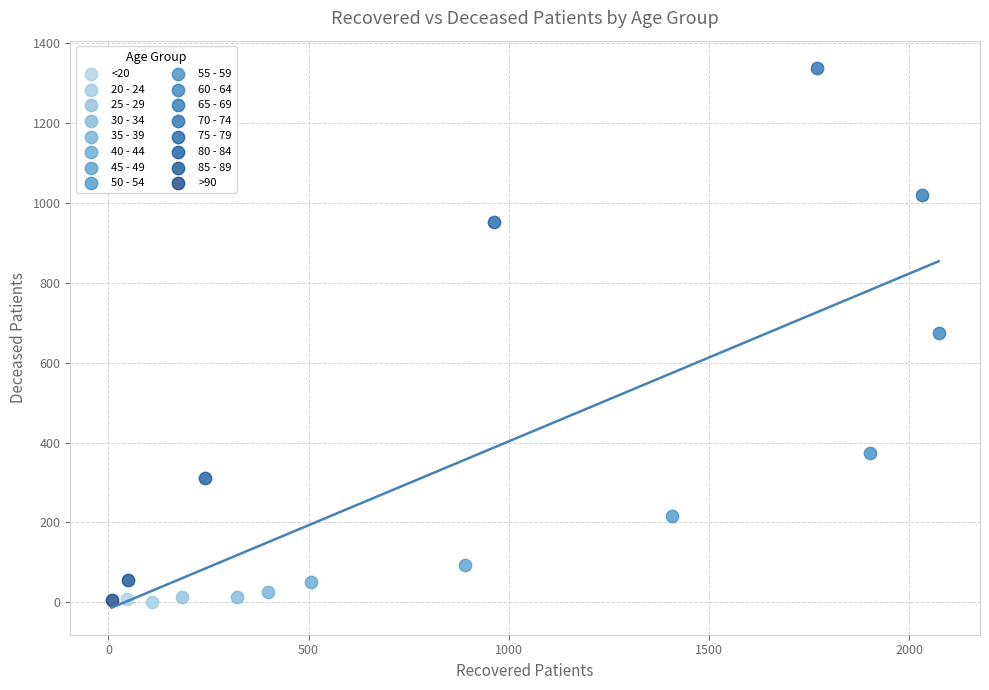

What are all the series names shown in the legend?

<20, 20 - 24, 25 - 29, 30 - 34, 35 - 39, 40 - 44, 45 - 49, 50 - 54, 55 - 59, 60 - 64, 65 - 69, 70 - 74, 75 - 79, 80 - 84, 85 - 89, >90